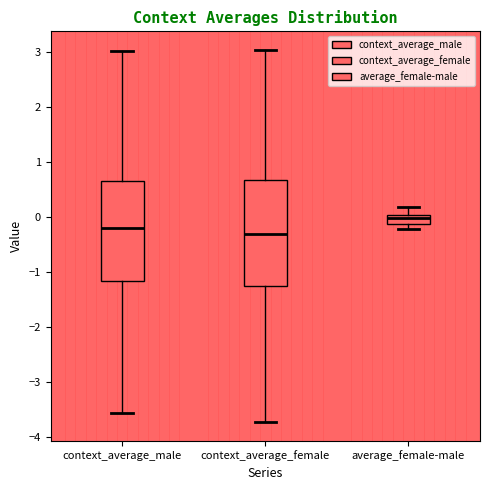

Reading left to right, read every box against the y-axis: the position of its median line, the range the box covers, and the ends of its whiskers. The values are not printed on the chart, so give them approximately, as read against the axis.

context_average_male: median -0.2, box -1.2 to 0.7, whiskers -3.6 to 3.0
context_average_female: median -0.3, box -1.3 to 0.7, whiskers -3.7 to 3.0
average_female-male: median 0.0 (inside the box), box -0.1 to 0.0, whiskers -0.2 to 0.2